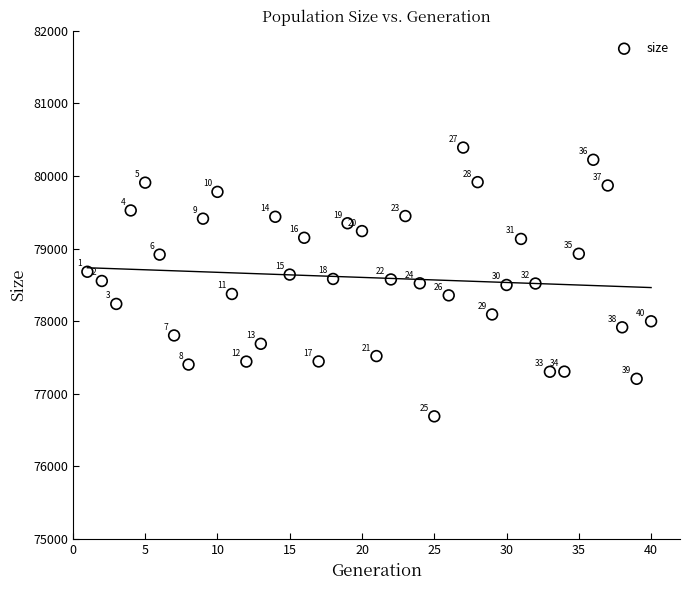

What is the range of Y values (max minus min)?

3701